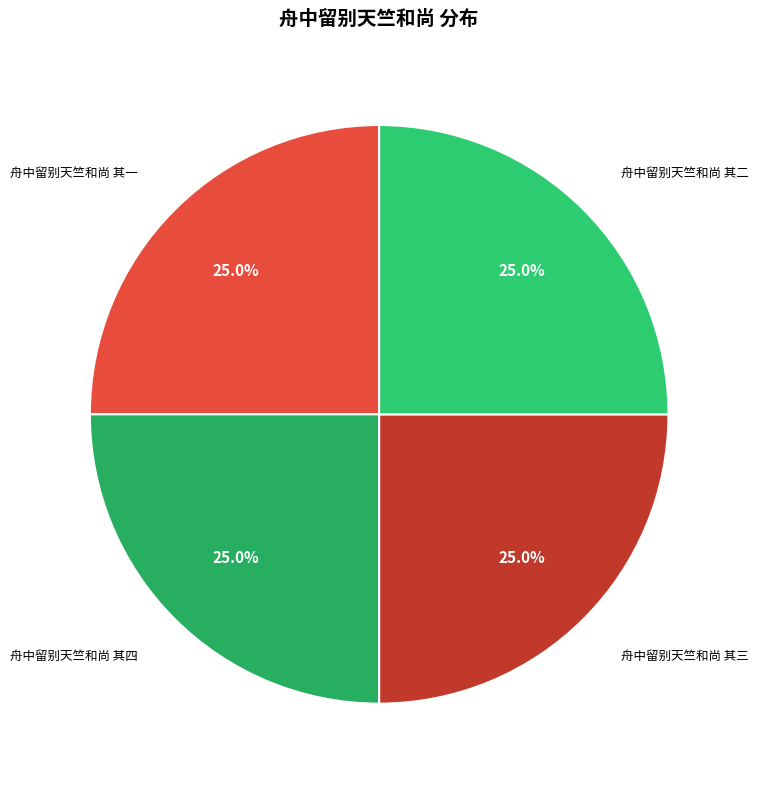

Count the number of slices in the pie.

4